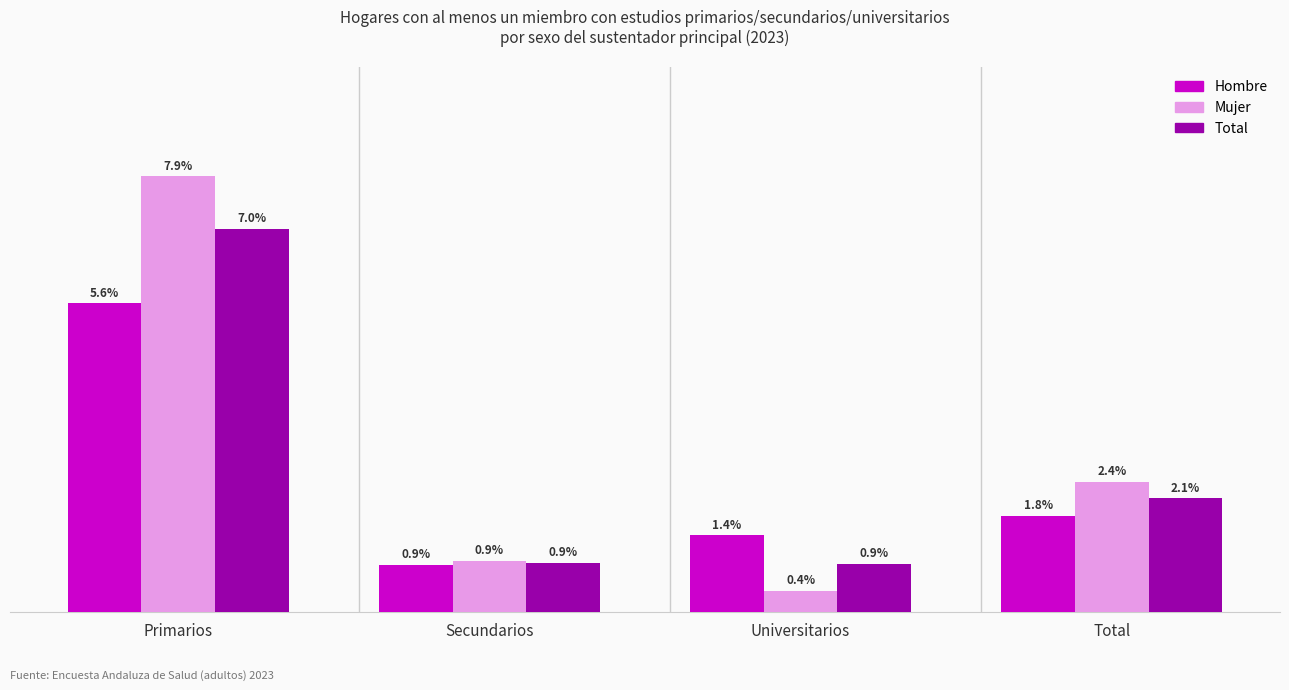

Which category has the lowest value in the Hombre series?

Secundarios